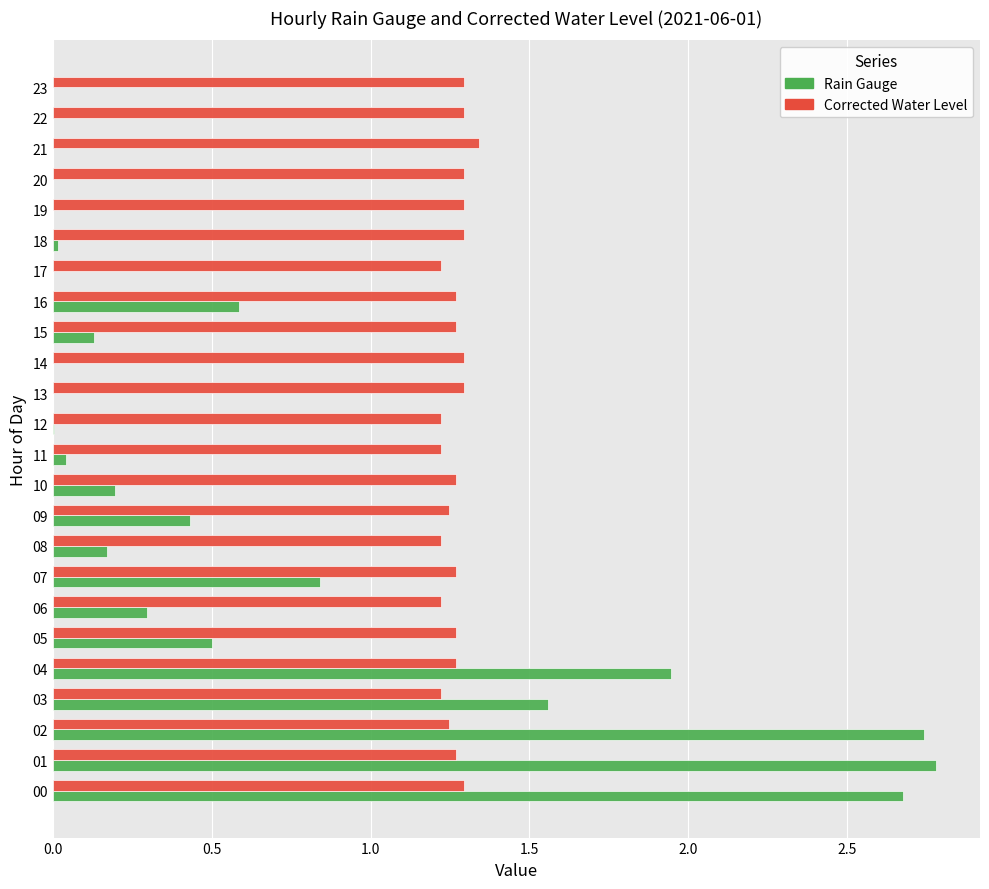

At which label does Corrected Water Level reach its peak?

21